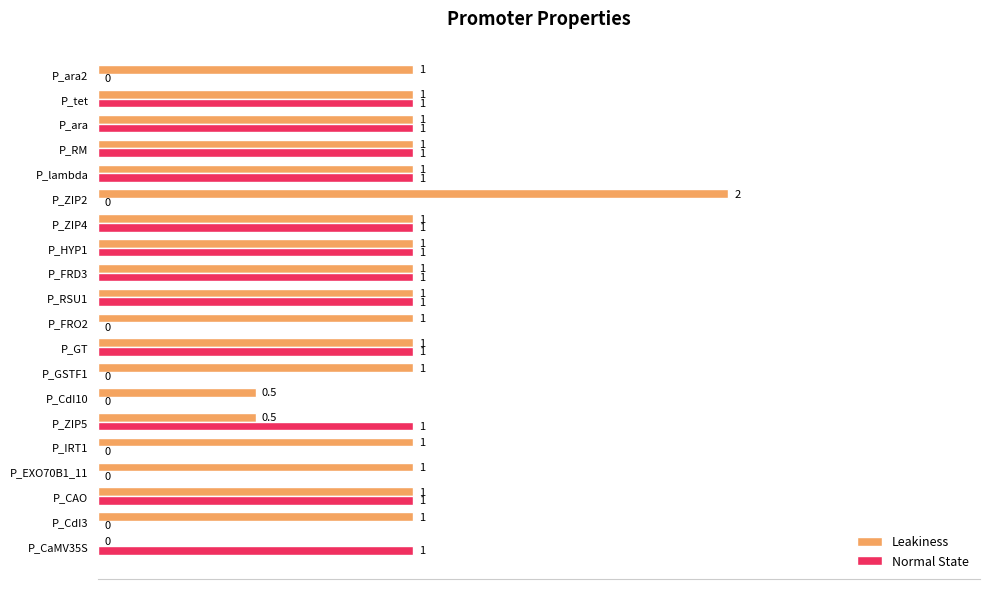

True or false: Leakiness has a value of 1.6 at P_ara2.

False